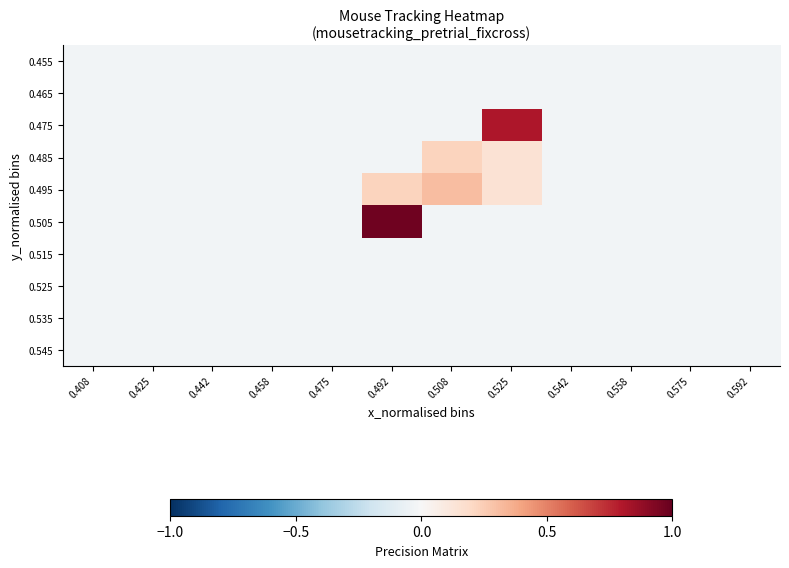

Reading left to right, extract all data points from this chart.

0.455: 0.408=-0.0	0.425=-0.0	0.442=-0.0	0.458=-0.0	0.475=-0.0	0.492=-0.0	0.508=-0.0	0.525=-0.0	0.542=-0.0	0.558=-0.0	0.575=-0.0	0.592=-0.0
0.465: 0.408=-0.0	0.425=-0.0	0.442=-0.0	0.458=-0.0	0.475=-0.0	0.492=-0.0	0.508=-0.0	0.525=-0.0	0.542=-0.0	0.558=-0.0	0.575=-0.0	0.592=-0.0
0.475: 0.408=-0.0	0.425=-0.0	0.442=-0.0	0.458=-0.0	0.475=-0.0	0.492=-0.0	0.508=-0.0	0.525=0.8	0.542=-0.0	0.558=-0.0	0.575=-0.0	0.592=-0.0
0.485: 0.408=-0.0	0.425=-0.0	0.442=-0.0	0.458=-0.0	0.475=-0.0	0.492=-0.0	0.508=0.2	0.525=0.1	0.542=-0.0	0.558=-0.0	0.575=-0.0	0.592=-0.0
0.495: 0.408=-0.0	0.425=-0.0	0.442=-0.0	0.458=-0.0	0.475=-0.0	0.492=0.2	0.508=0.3	0.525=0.1	0.542=-0.0	0.558=-0.0	0.575=-0.0	0.592=-0.0
0.505: 0.408=-0.0	0.425=-0.0	0.442=-0.0	0.458=-0.0	0.475=-0.0	0.492=1.0	0.508=-0.0	0.525=-0.0	0.542=-0.0	0.558=-0.0	0.575=-0.0	0.592=-0.0
0.515: 0.408=-0.0	0.425=-0.0	0.442=-0.0	0.458=-0.0	0.475=-0.0	0.492=-0.0	0.508=-0.0	0.525=-0.0	0.542=-0.0	0.558=-0.0	0.575=-0.0	0.592=-0.0
0.525: 0.408=-0.0	0.425=-0.0	0.442=-0.0	0.458=-0.0	0.475=-0.0	0.492=-0.0	0.508=-0.0	0.525=-0.0	0.542=-0.0	0.558=-0.0	0.575=-0.0	0.592=-0.0
0.535: 0.408=-0.0	0.425=-0.0	0.442=-0.0	0.458=-0.0	0.475=-0.0	0.492=-0.0	0.508=-0.0	0.525=-0.0	0.542=-0.0	0.558=-0.0	0.575=-0.0	0.592=-0.0
0.545: 0.408=-0.0	0.425=-0.0	0.442=-0.0	0.458=-0.0	0.475=-0.0	0.492=-0.0	0.508=-0.0	0.525=-0.0	0.542=-0.0	0.558=-0.0	0.575=-0.0	0.592=-0.0